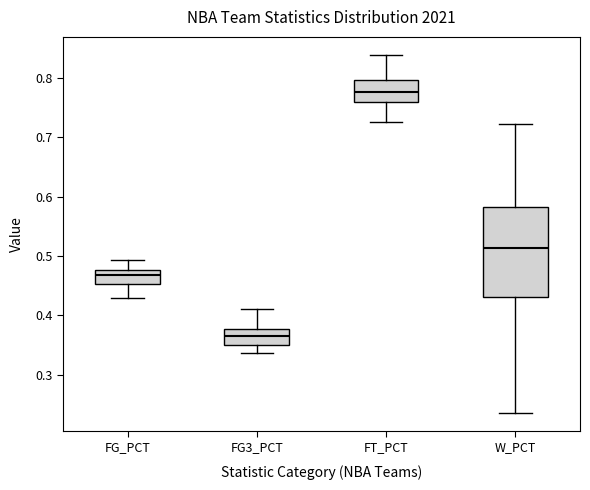

Reading left to right, transcribe this box plot: for each box, give where its median line is, the range the box spans, and where its two whiskers end, as read against the y-axis. The values are not printed on the chart, so give them approximately, as read against the axis.

FG_PCT: median 0.47, box 0.45 to 0.48, whiskers 0.43 to 0.49
FG3_PCT: median 0.37, box 0.35 to 0.38, whiskers 0.34 to 0.41
FT_PCT: median 0.78, box 0.76 to 0.80, whiskers 0.73 to 0.84
W_PCT: median 0.51, box 0.43 to 0.58, whiskers 0.24 to 0.72